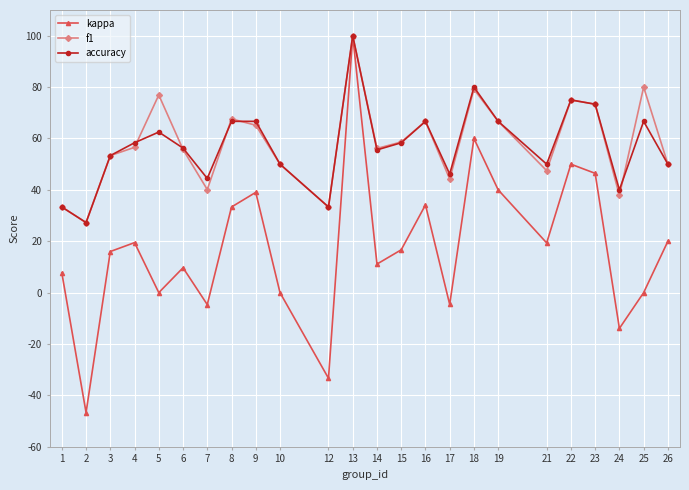

At which category does accuracy reach its first local valley?

2